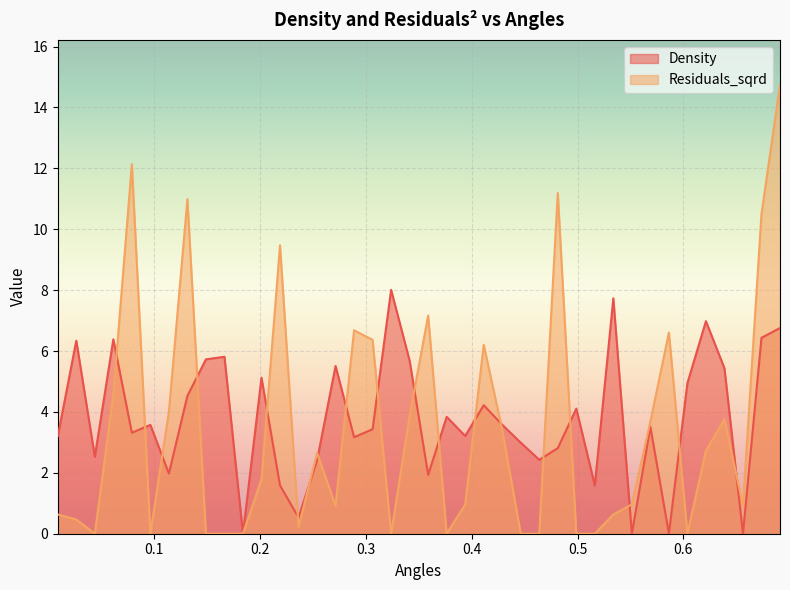

Where does the Density series first go above 3?

0.008750954466823935